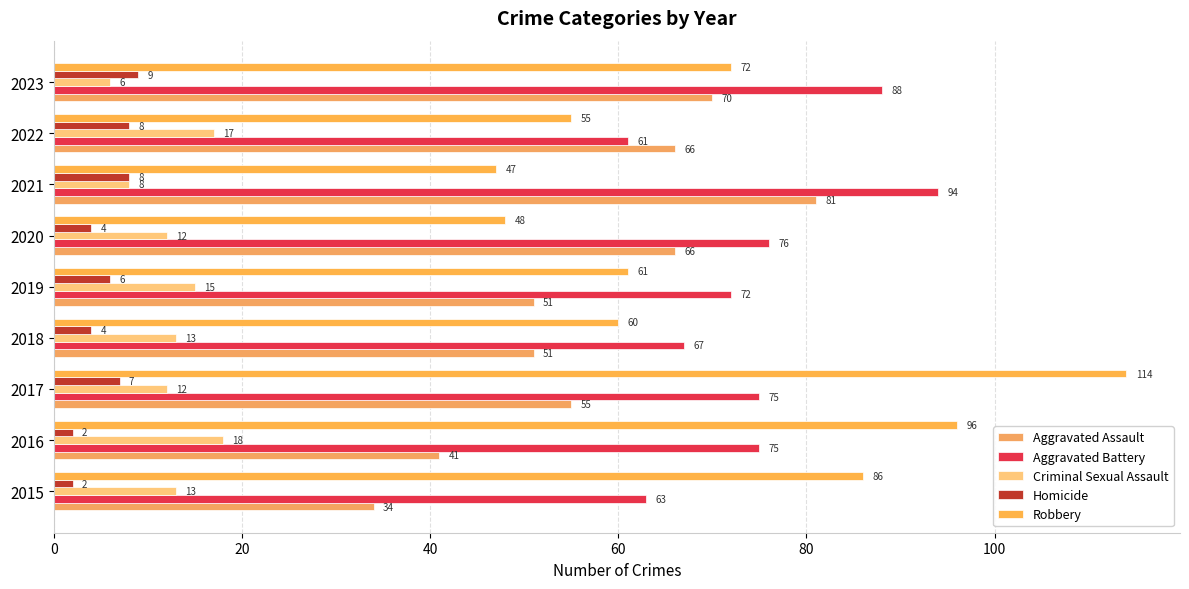

What is the value of the Robbery bar at the 4th from the left?

60